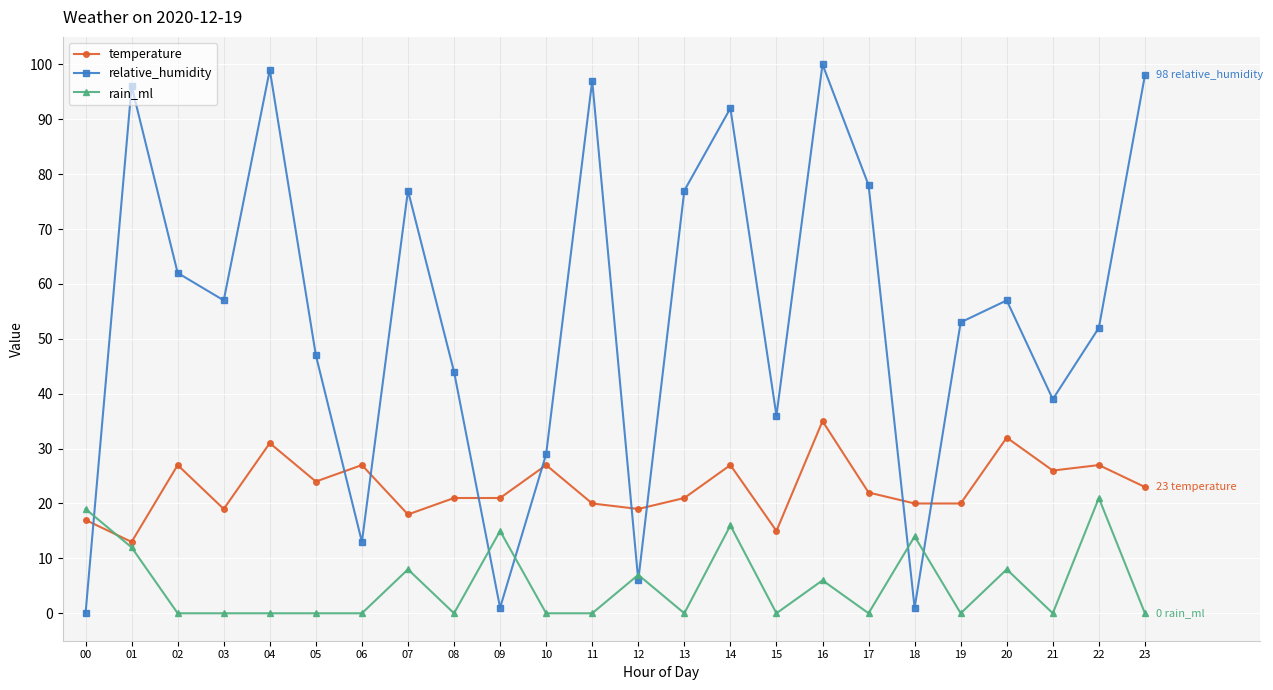

Between which two adjacent categories do rain_ml and relative_humidity first intersect?

00 and 01